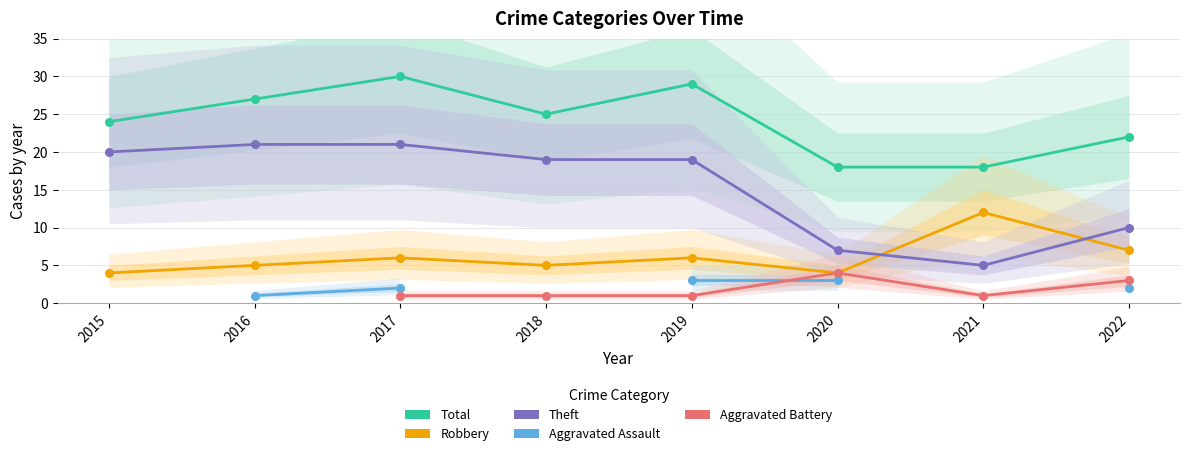

At which category is the sum across all series the highest?

2017